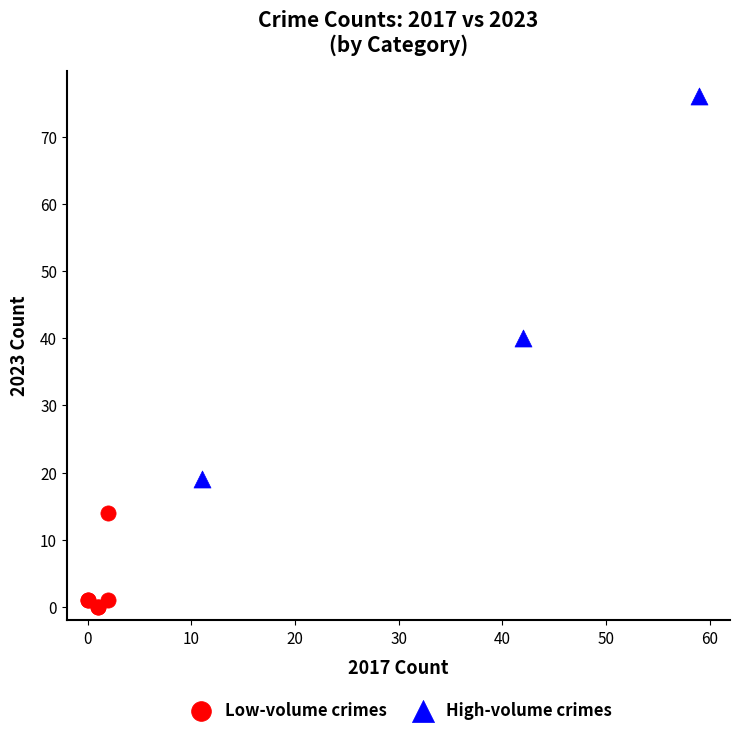

Which series has the widest spread of Y values?

High-volume crimes